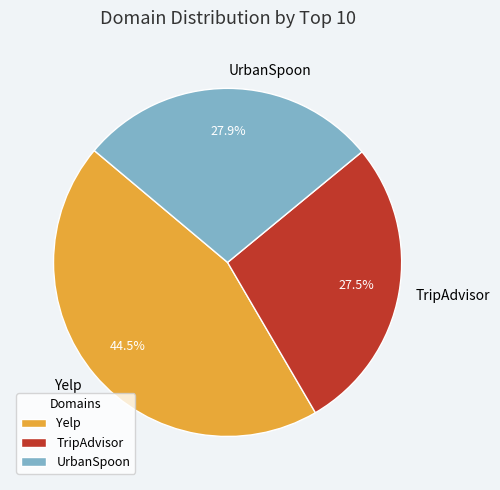

What is the ratio of the value at TripAdvisor to the value at Yelp?

0.6